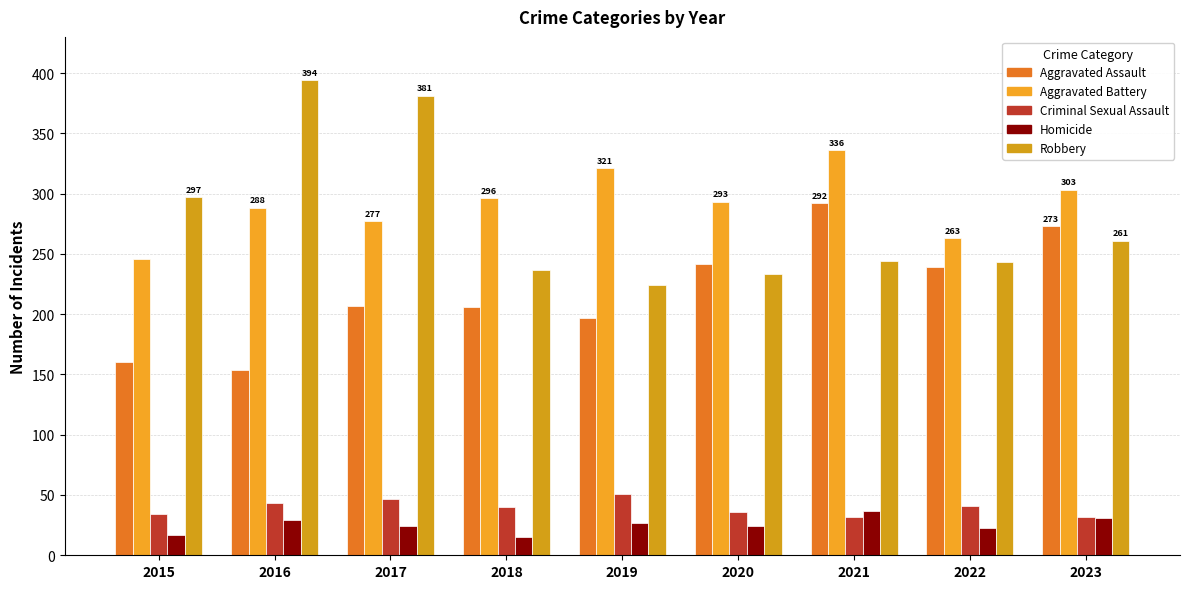

Is it true that Robbery equals 153 at 2019?

False